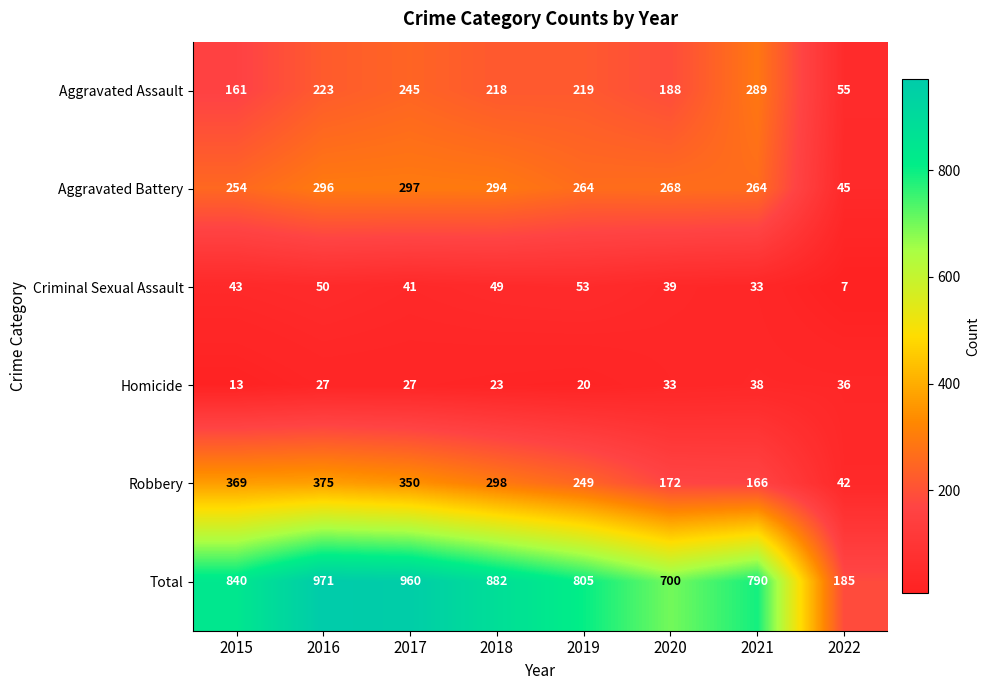

What is the total value across all series at 2016?

1942